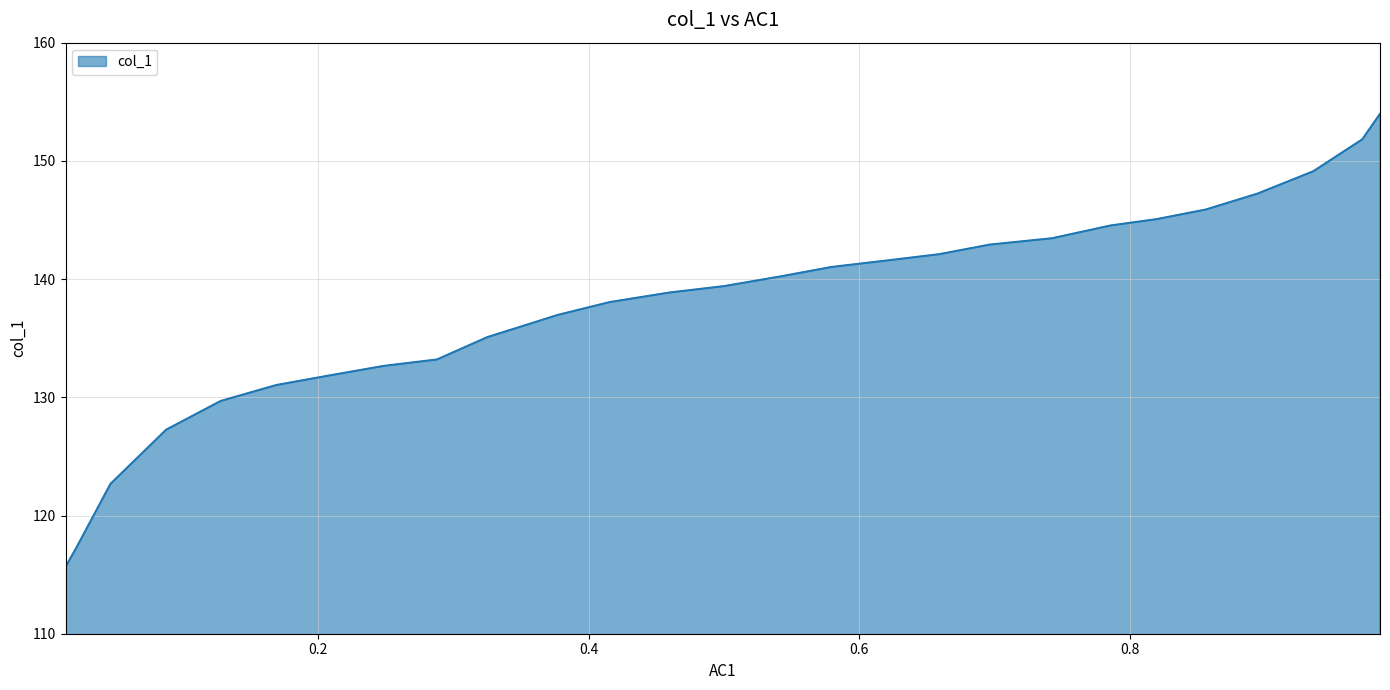

How many lines are shown in the chart?

1